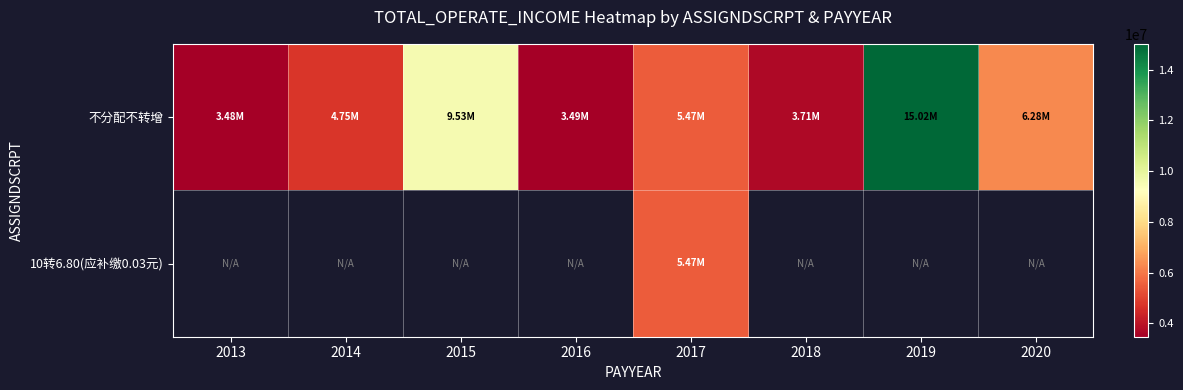

The value of 不分配不转增 at 2014 is 4753012.4. True or false?

True